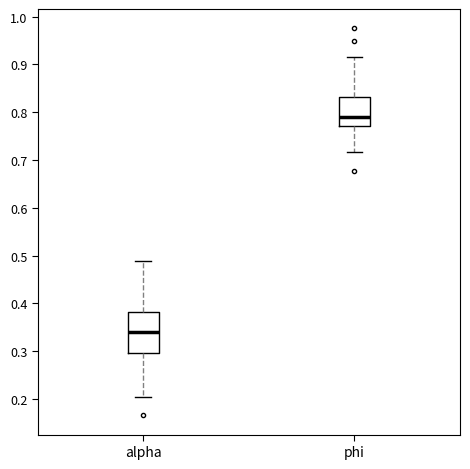

Reading left to right, transcribe this box plot: for each box, give where its median line is, the range the box spans, and where its two whiskers end, as read against the y-axis. The values are not printed on the chart, so give them approximately, as read against the axis.

alpha: median 0.34, box 0.30 to 0.38, whiskers 0.20 to 0.49
phi: median 0.79, box 0.77 to 0.83, whiskers 0.72 to 0.92